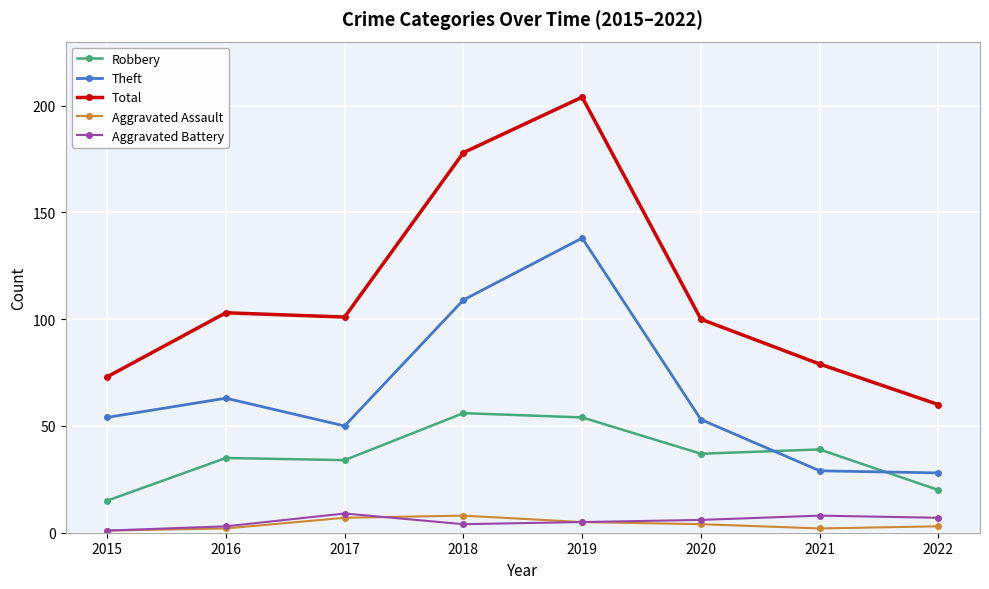

Does the chart have visible grid lines?

Yes